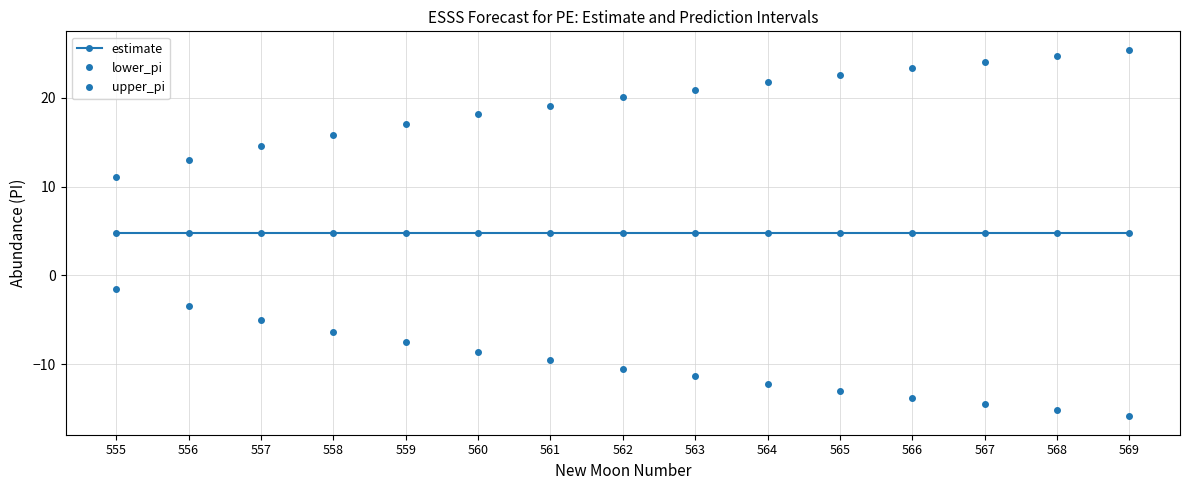

How many lines are shown in the chart?

3